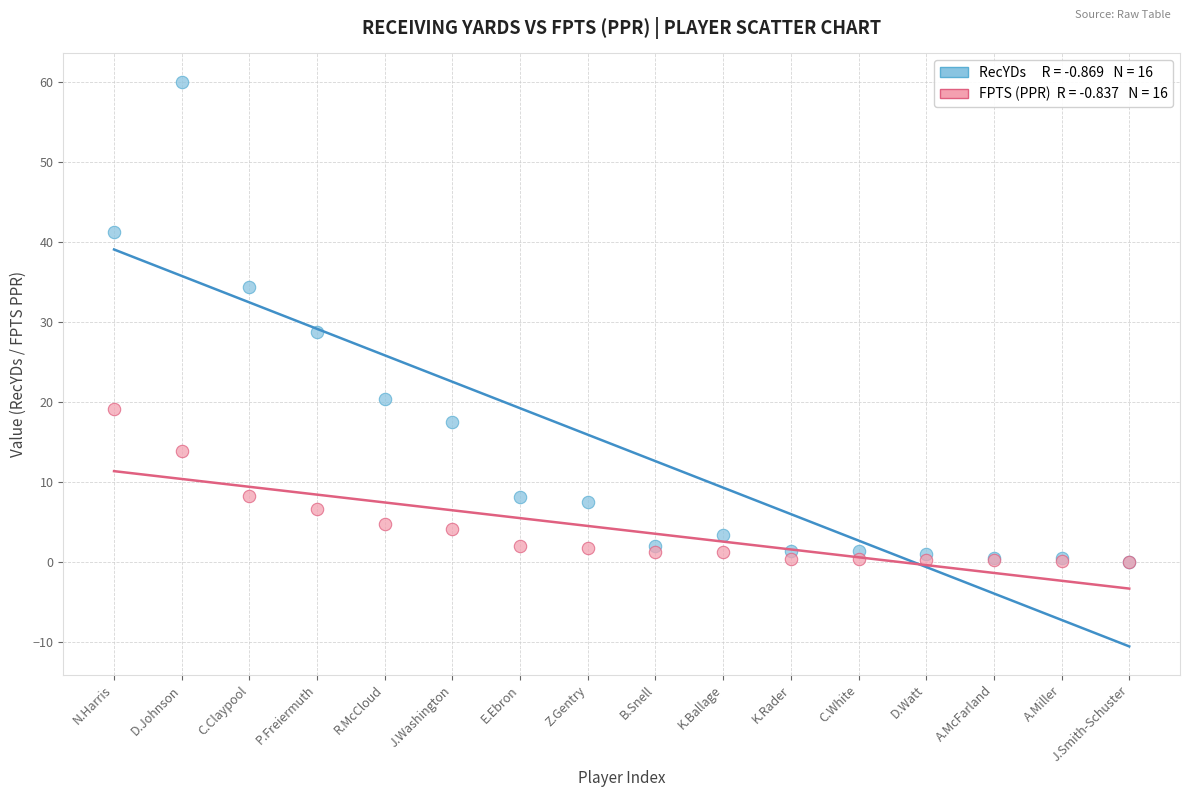

Across all series, what Y value is closest to 30?

28.8